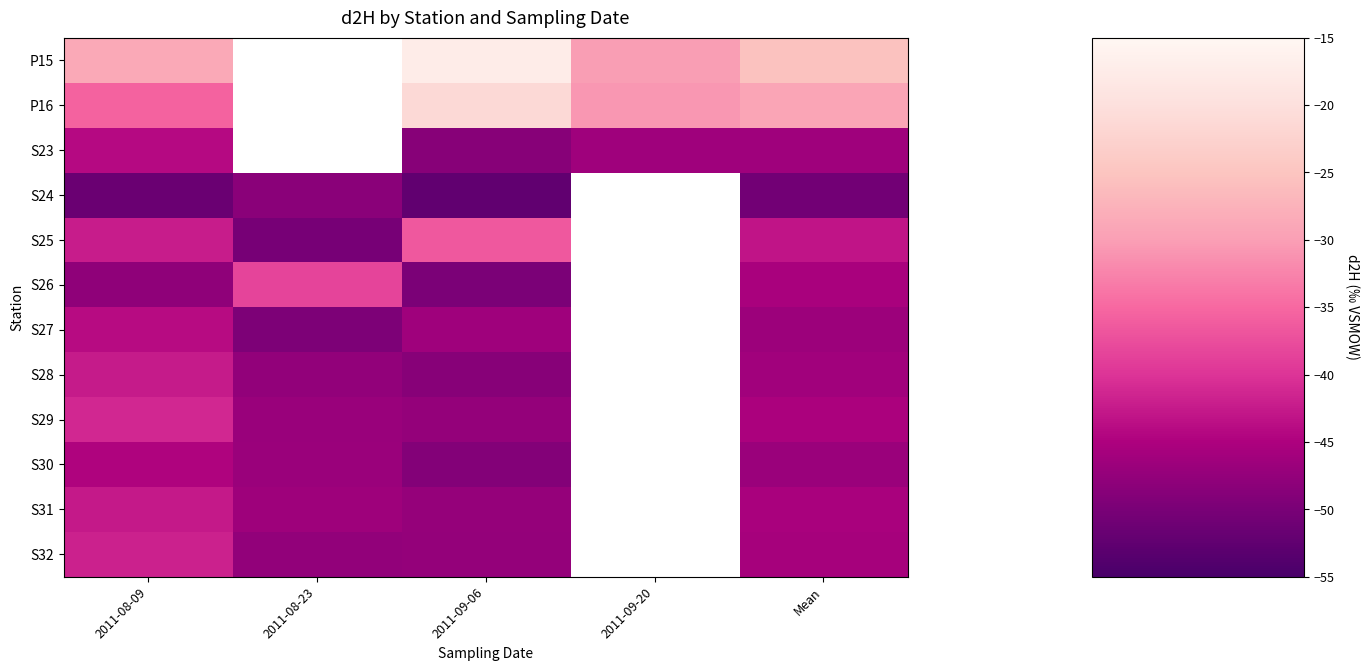

True or false: S28 has a value of -82.7 at 2011-08-23.

False